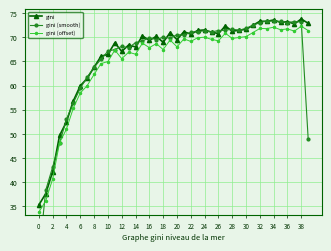

True or false: gini has more than 2 points higher than both neighbors.

True